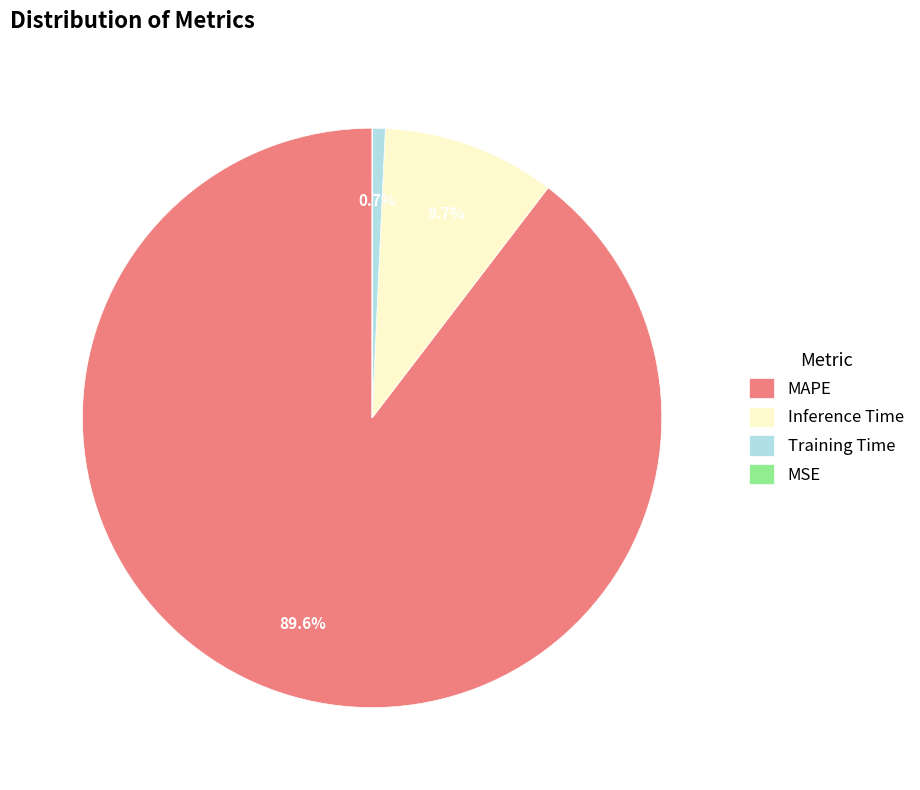

Which category has the biggest portion of the pie?

MAPE